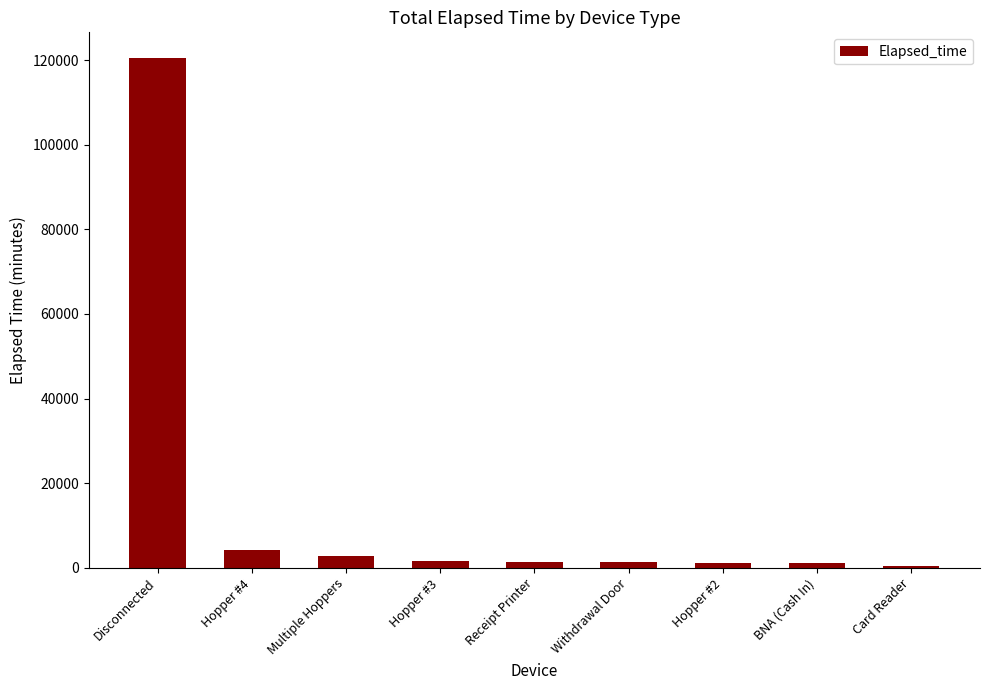

What is the maximum value shown in the chart?

120555